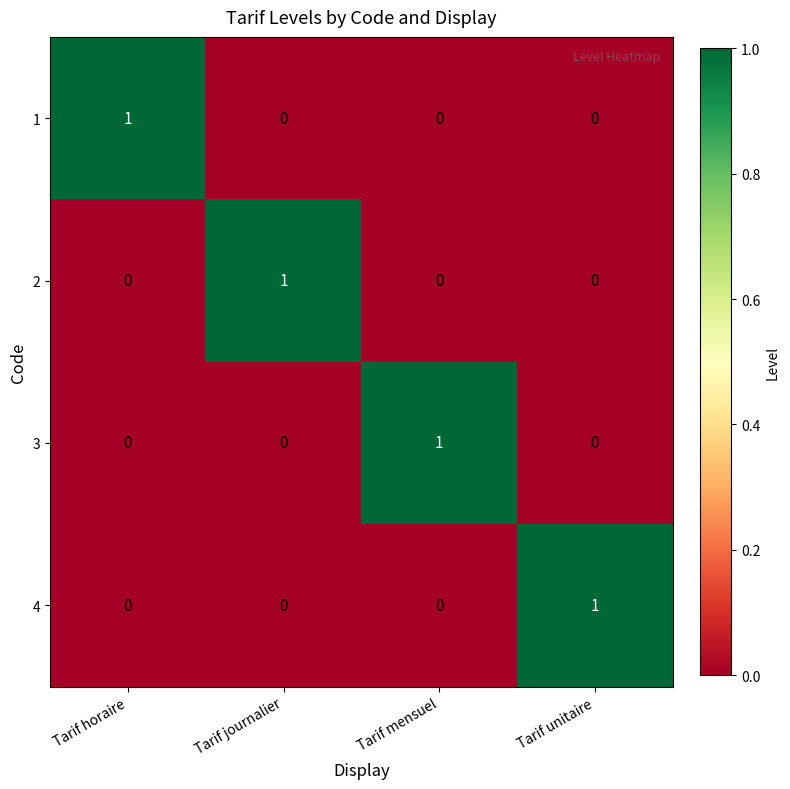

Reading left to right, transcribe all the data shown in this chart.

1: 1	0	0	0
2: 0	1	0	0
3: 0	0	1	0
4: 0	0	0	1